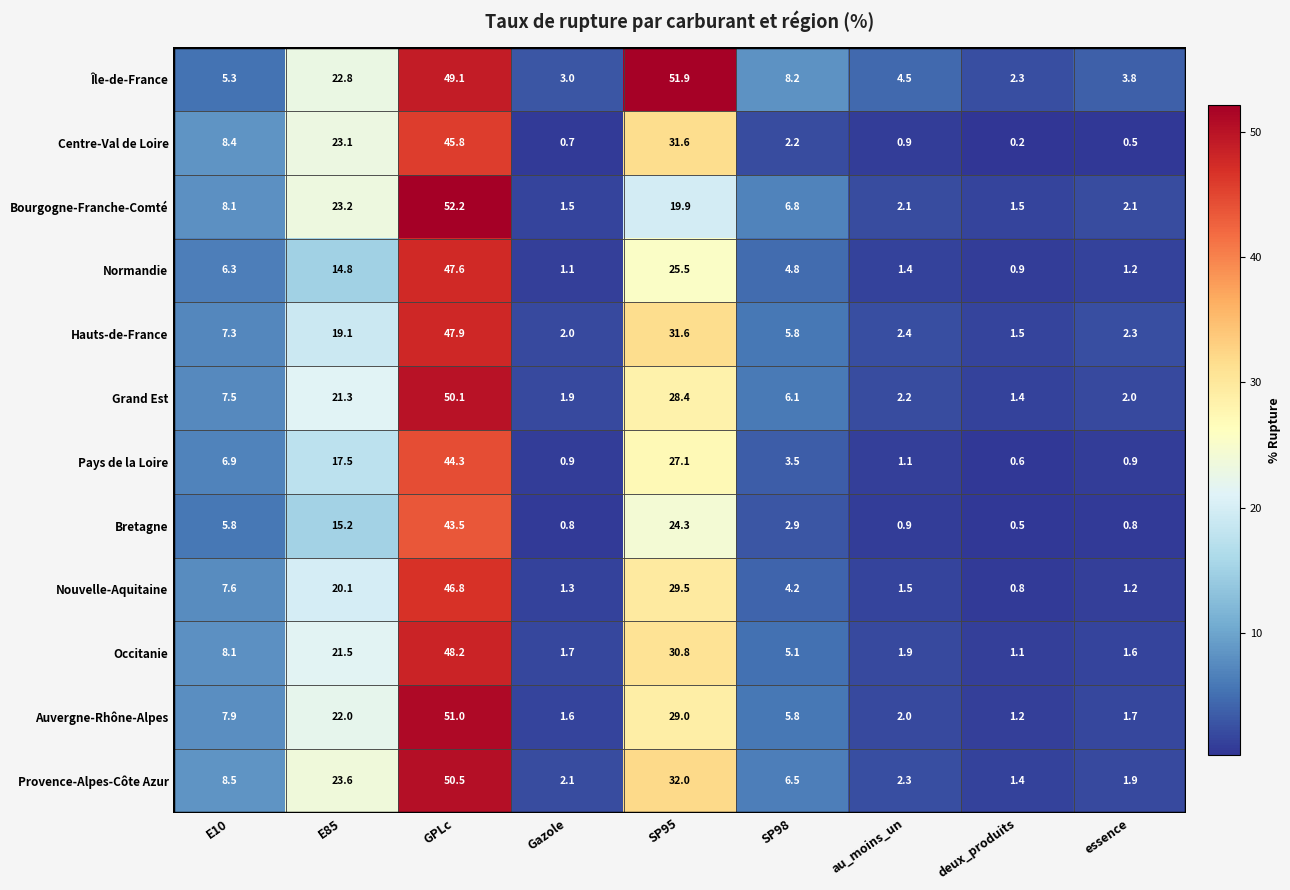

Which category has the highest value across all series?

GPLc